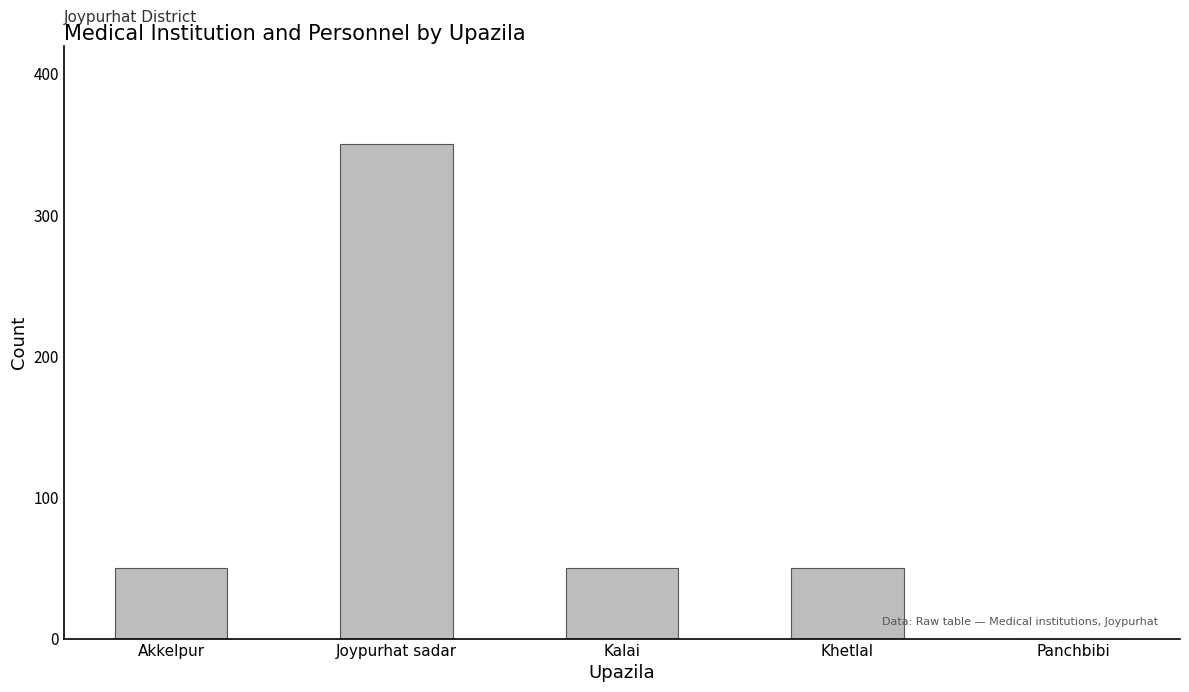

Reading left to right, what are all the values shown in this chart?

Akkelpur=50	Joypurhat sadar=350	Kalai=50	Khetlal=50	Panchbibi=0